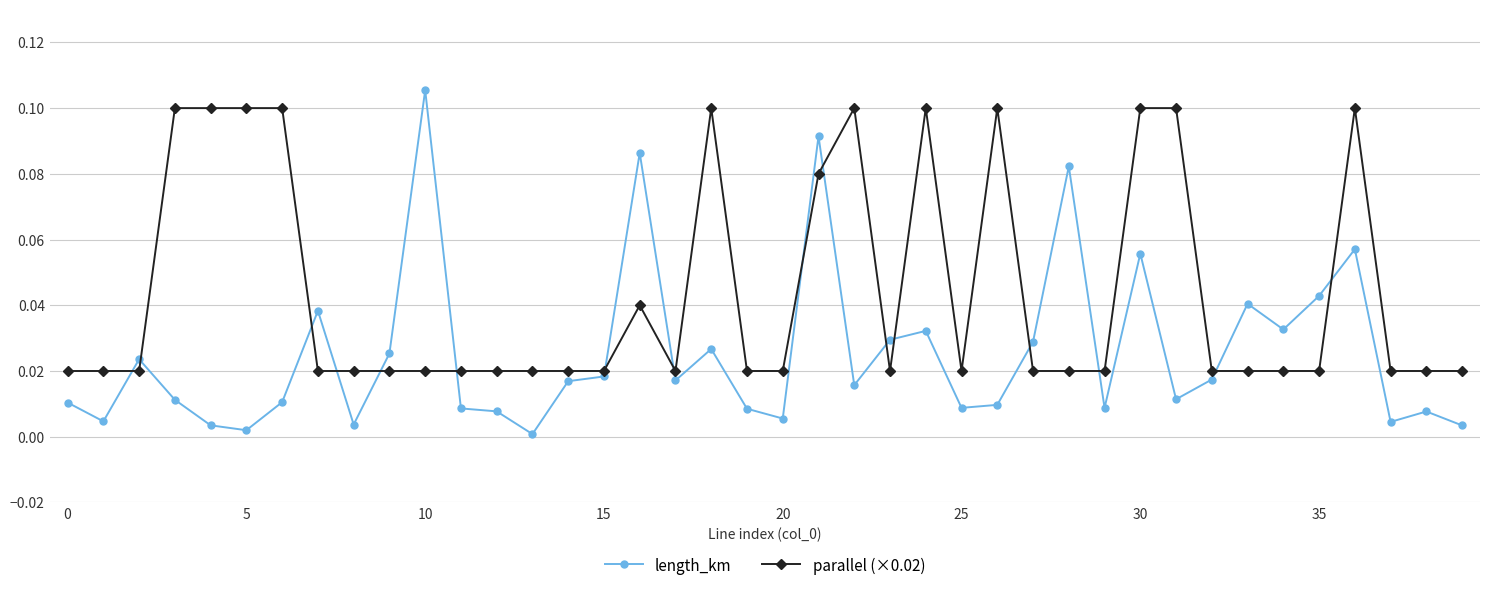

Which series has the largest range (max minus min)?

length_km